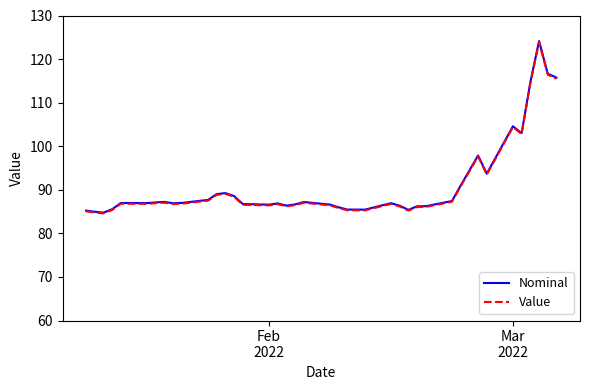

Which series has the widest spread of values?

Nominal